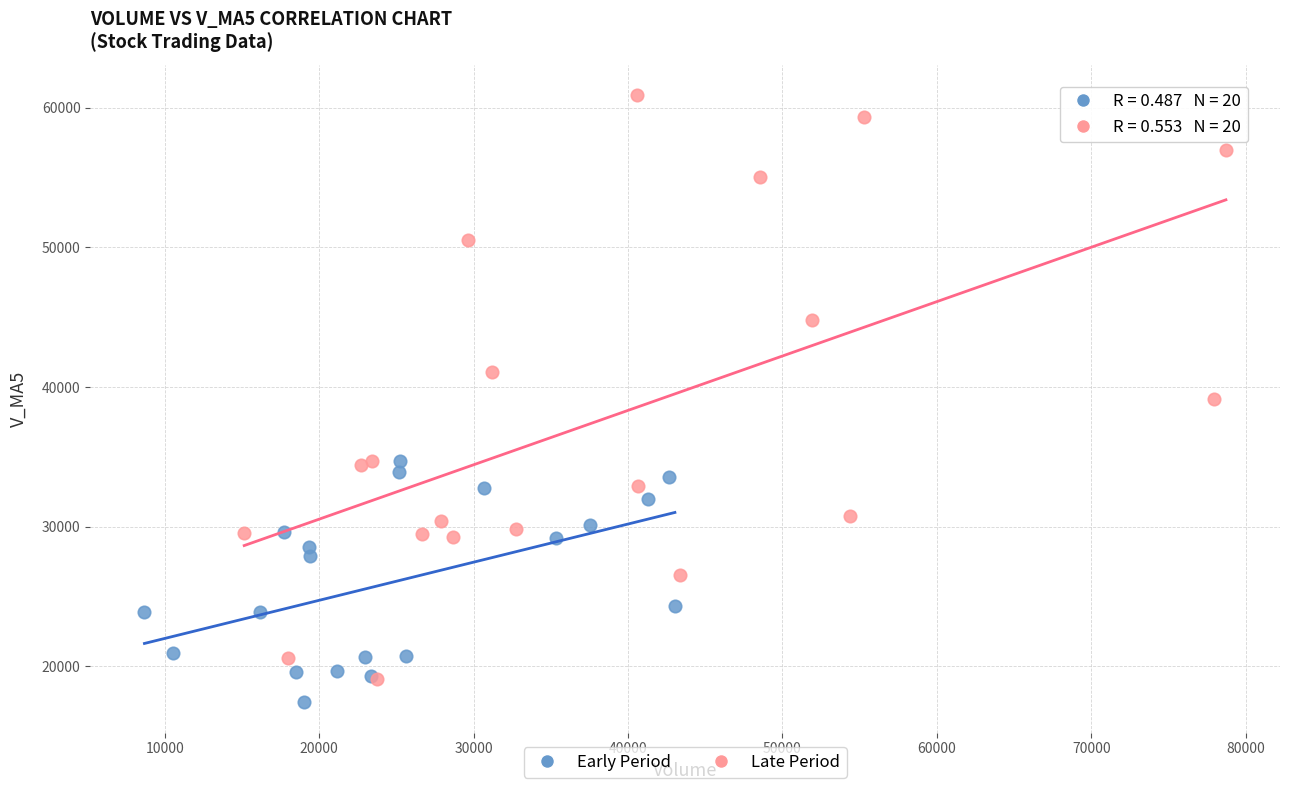

Which series reaches the maximum Y coordinate?

Late Period